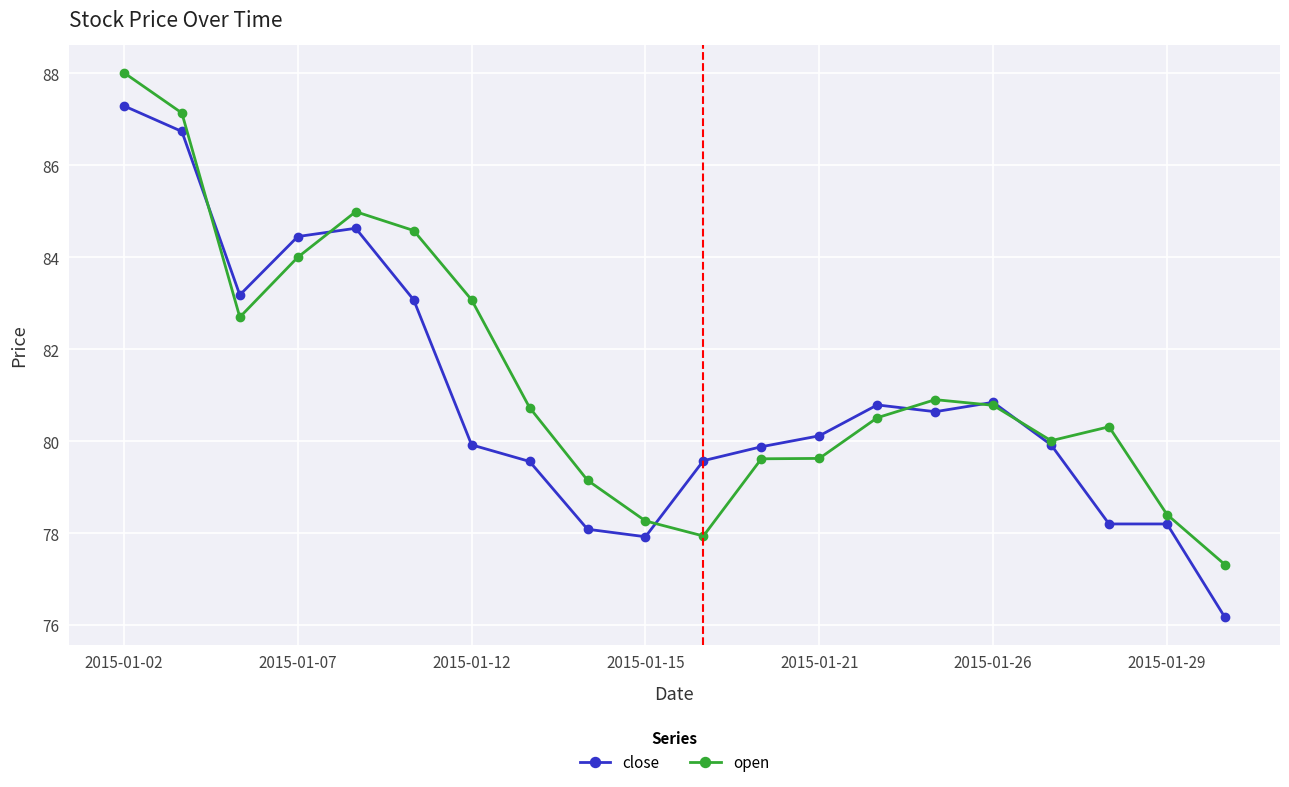

What is the value of the close point at the 7th from the left?

79.9